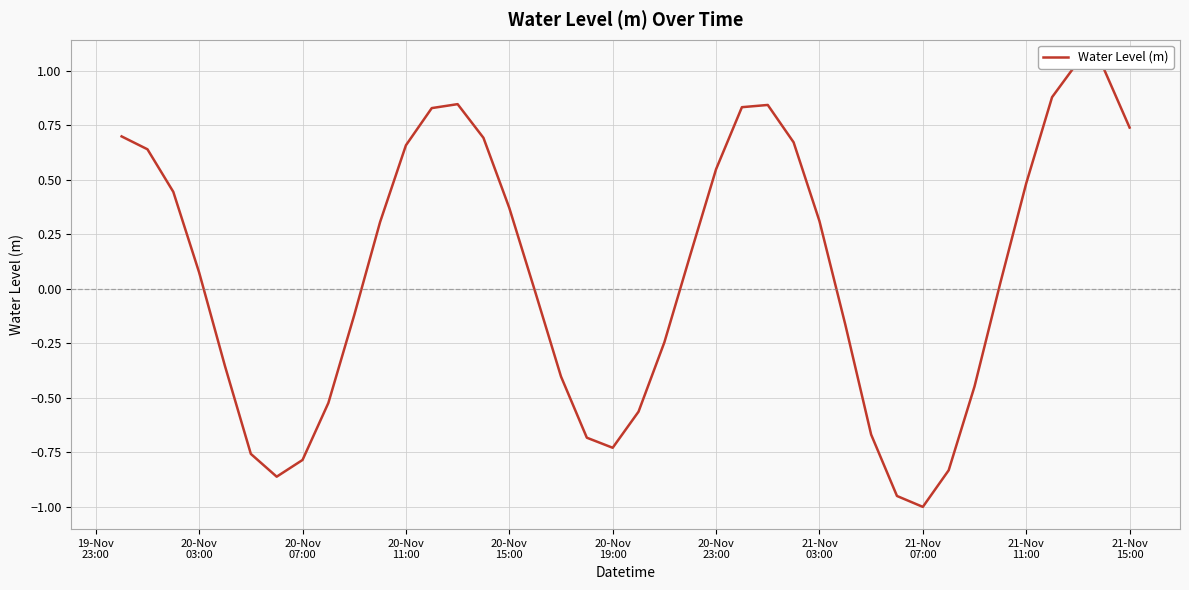

What is the difference between the maximum and minimum values?

2.0